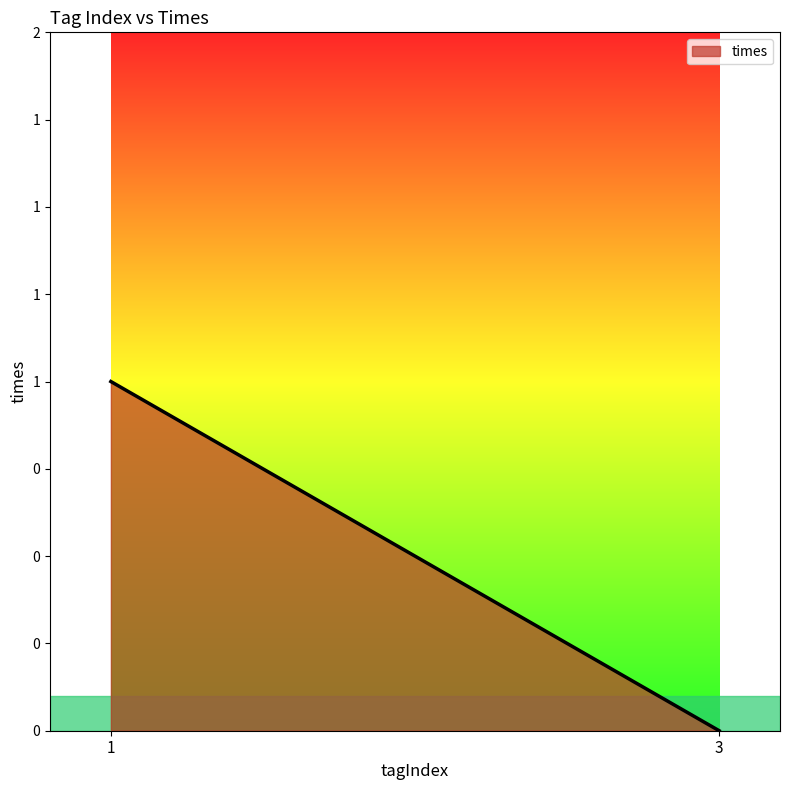

List the labels in order of value, largest first.

1, 3